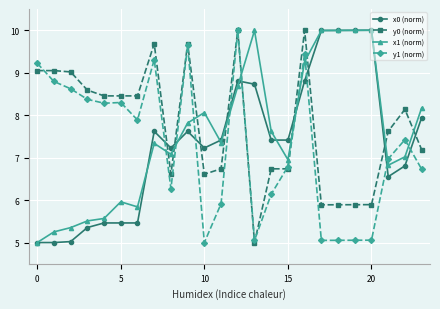

True or false: y0 (norm) has more than 1 points higher than both neighbors.

True